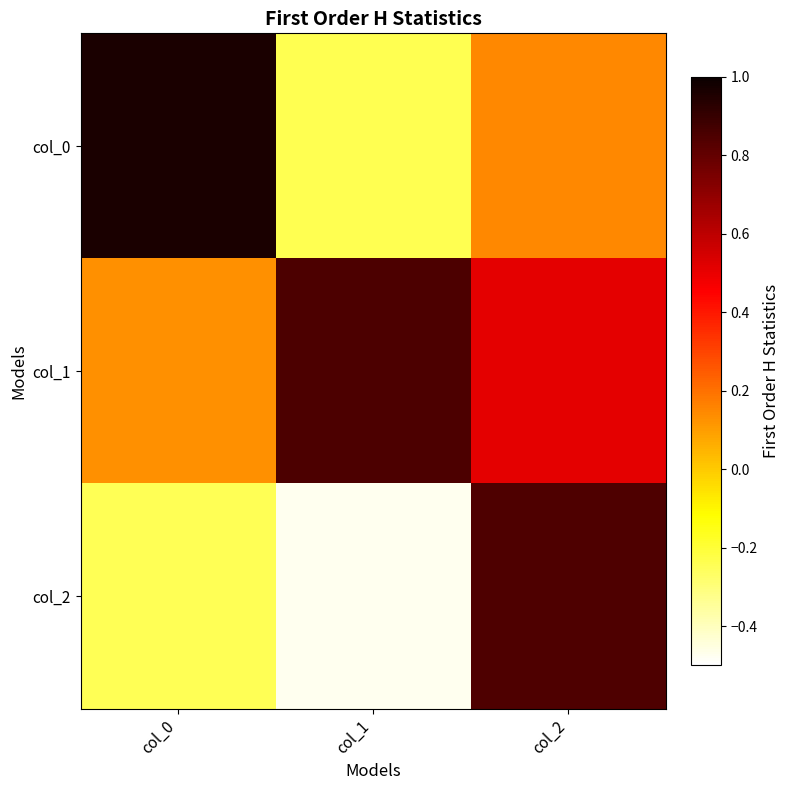

Which series has the largest range (max minus min)?

col_2